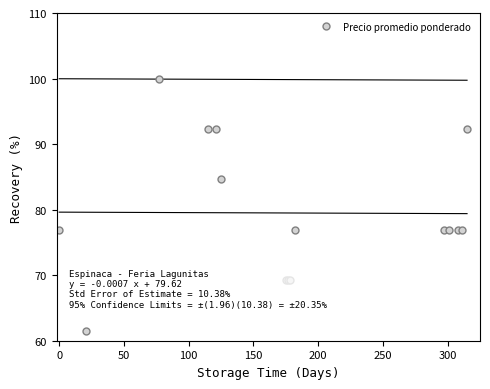

What is the highest value of the Precio promedio ponderado series?

100.0